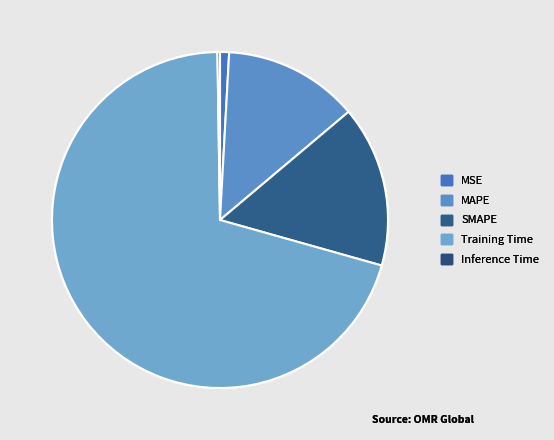

How many segments does this pie chart have?

5